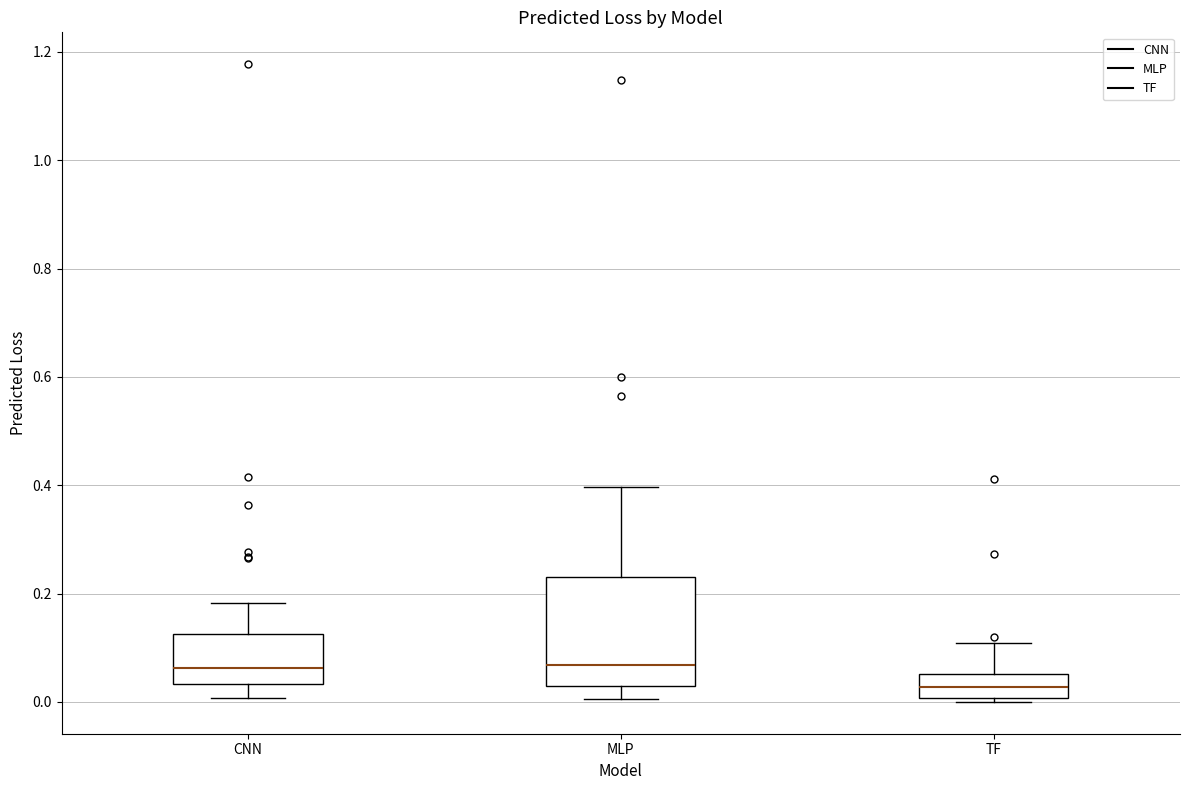

Where is the upper edge of the box for TF on the y-axis? The values are not printed on the chart, so give them approximately, as read against the axis.

0.06